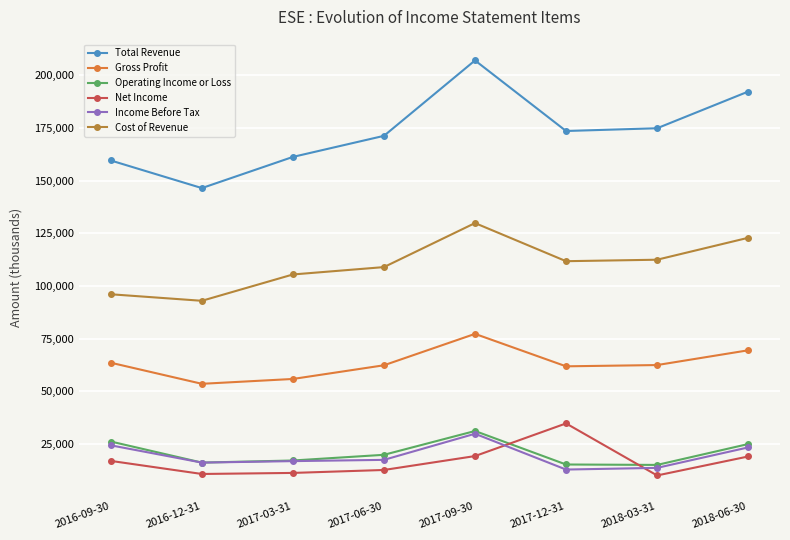

What is the difference between the highest and lowest values at 2017-12-31?

160700